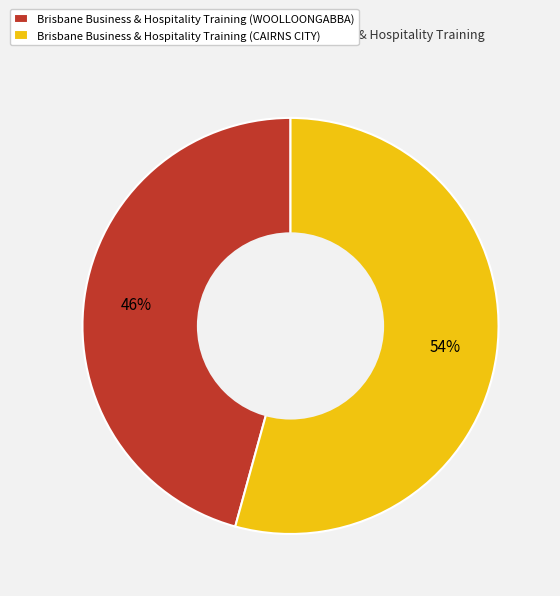

Rank the categories by value from highest to lowest.

Brisbane Business & Hospitality Training (CAIRNS CITY), Brisbane Business & Hospitality Training (WOOLLOONGABBA)